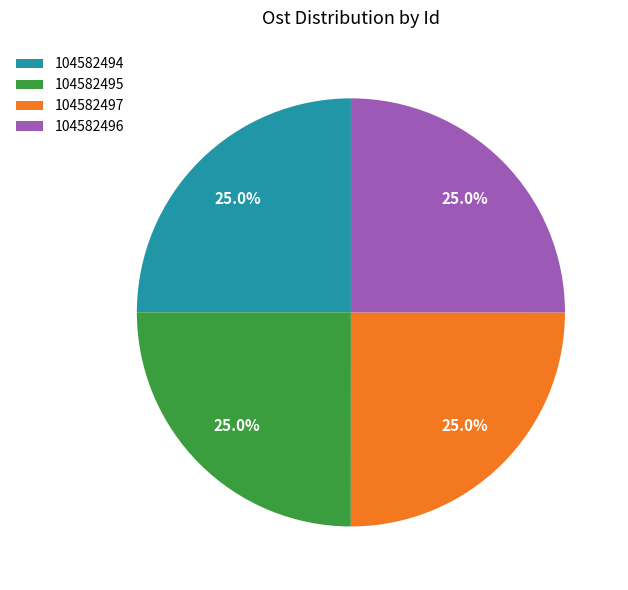

Count the number of slices in the pie.

4